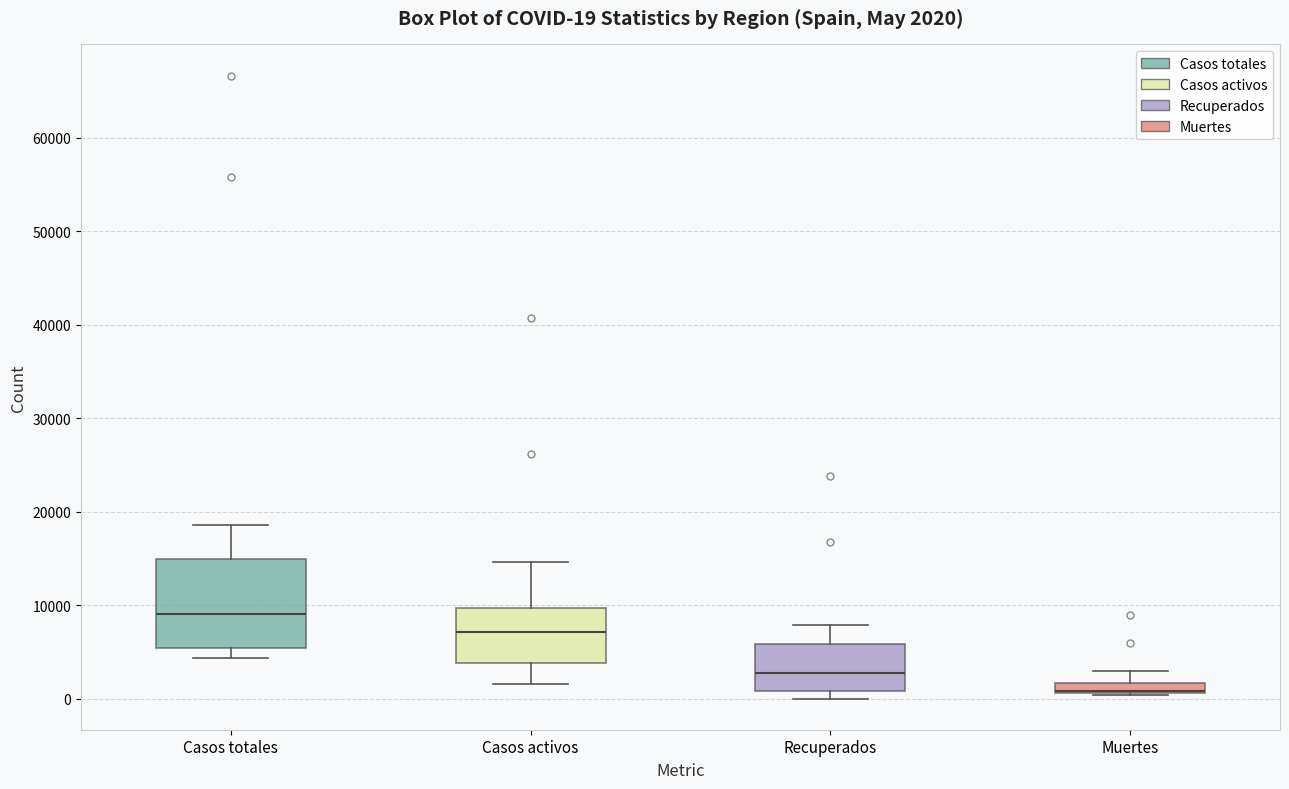

Which box is the tallest, from its lower edge to its upper edge?

Casos totales